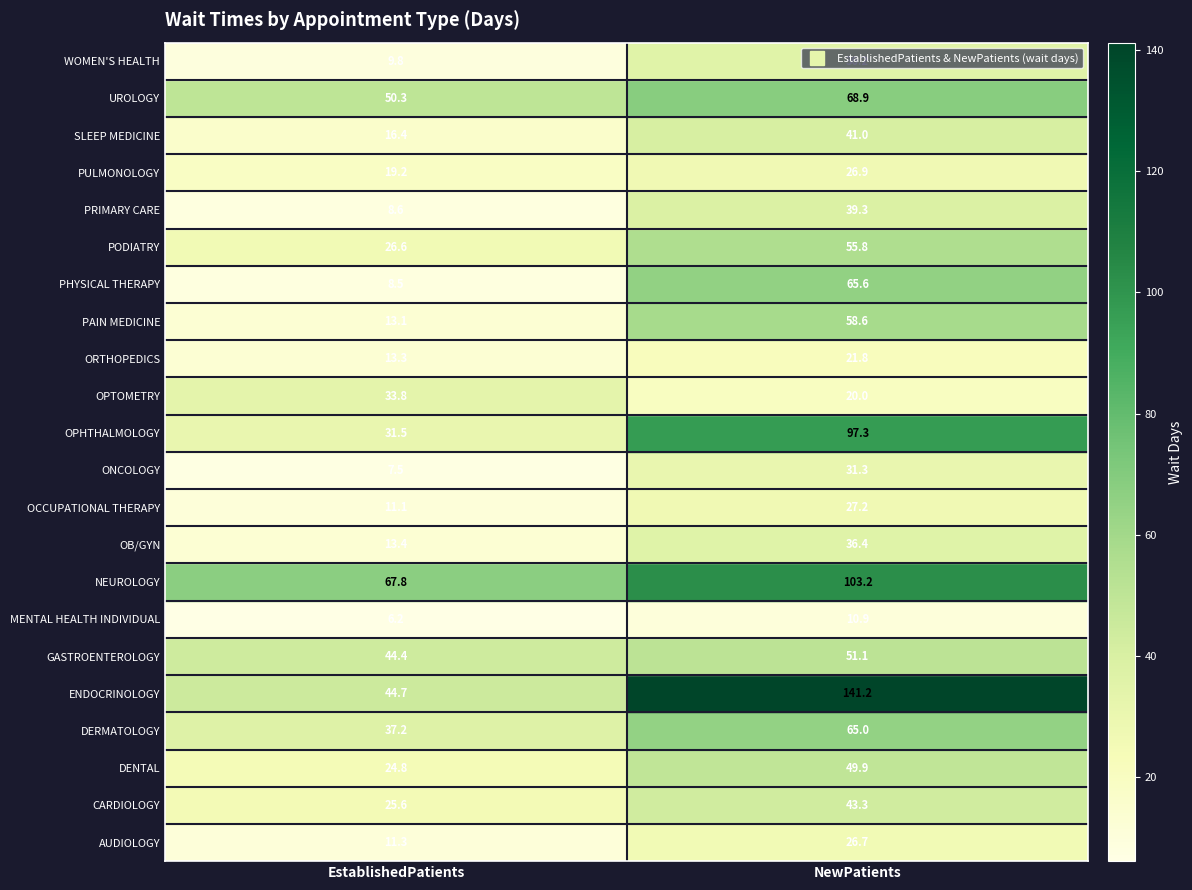

Which series has the widest spread of values?

ENDOCRINOLOGY